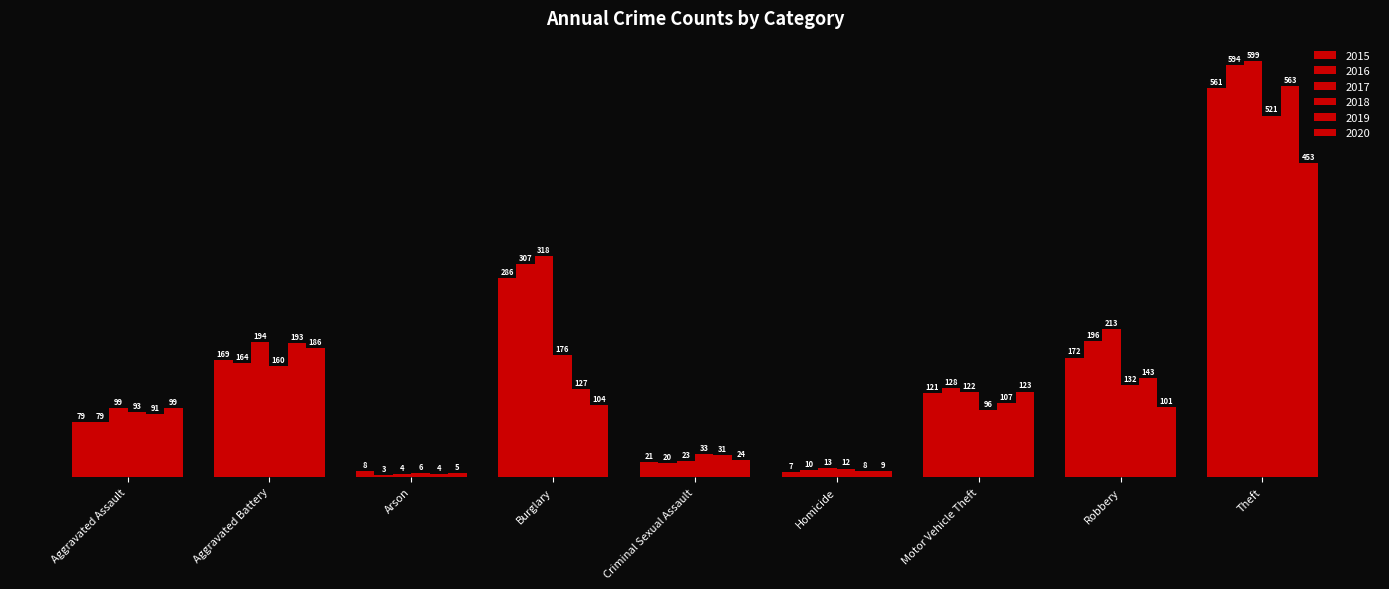

Count the number of data series in this chart.

6